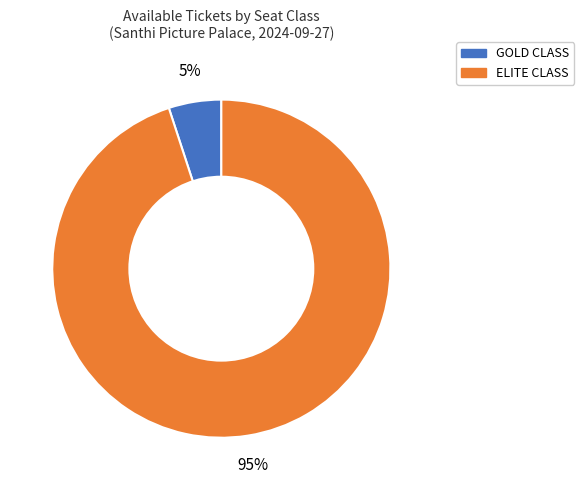

How many slices are in this pie chart?

2